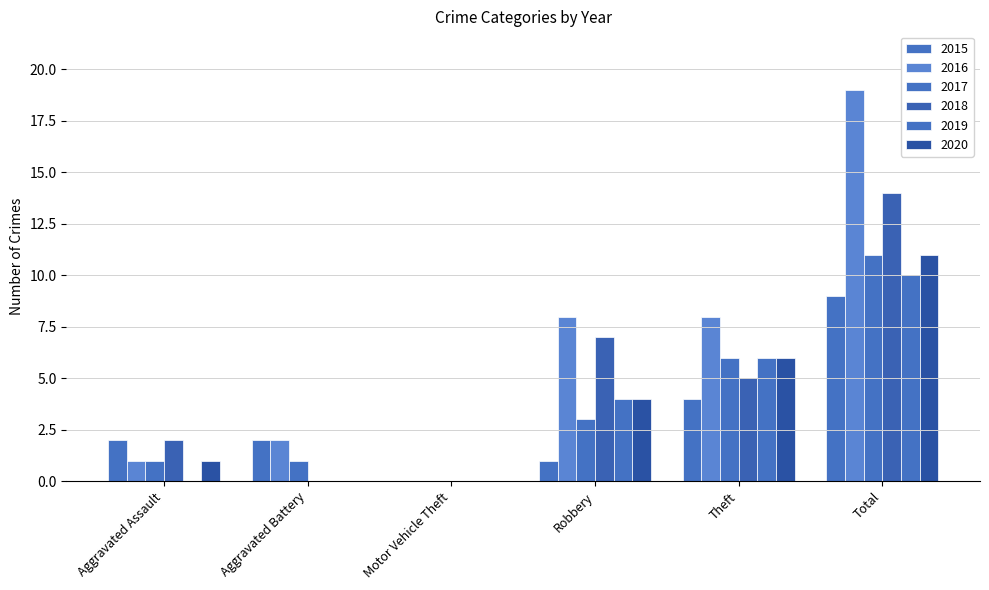

Which series has the largest range (max minus min)?

2016